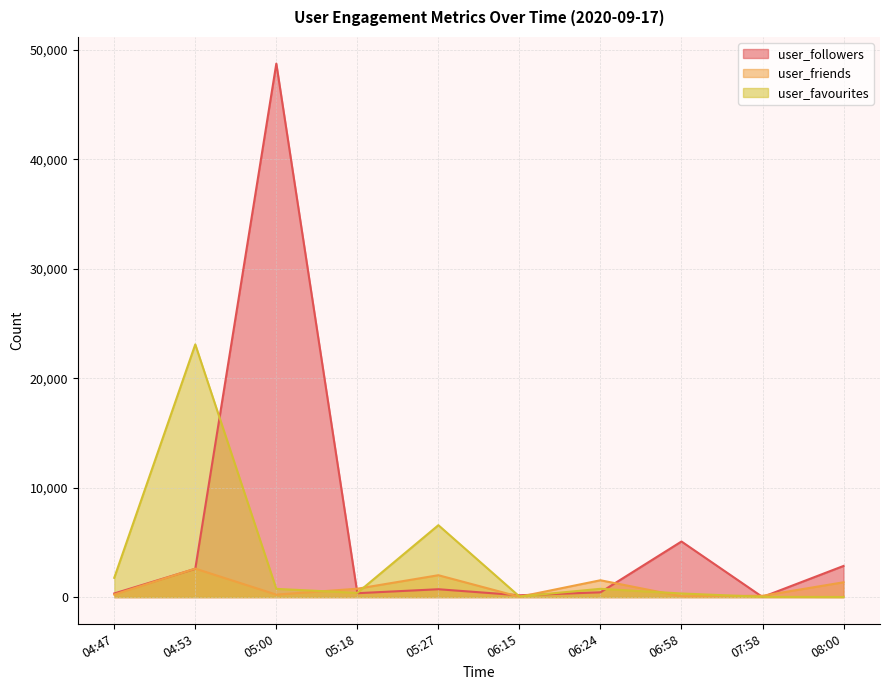

List the labels in order of user_friends value, largest first.

04:53, 05:27, 06:24, 08:00, 05:18, 04:47, 05:00, 07:58, 06:58, 06:15